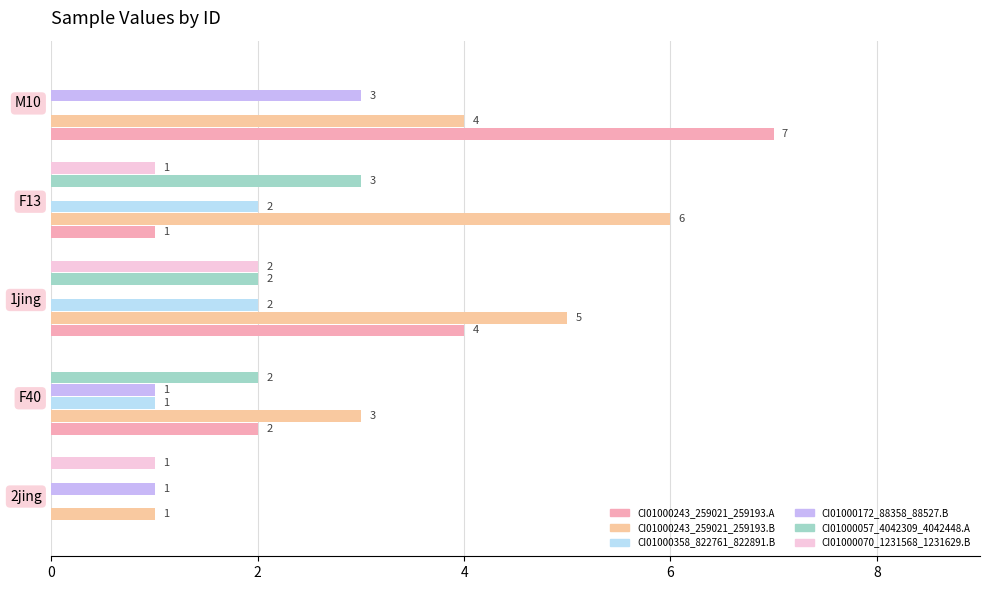

Which series has the largest total across all categories?

CI01000243_259021_259193.B